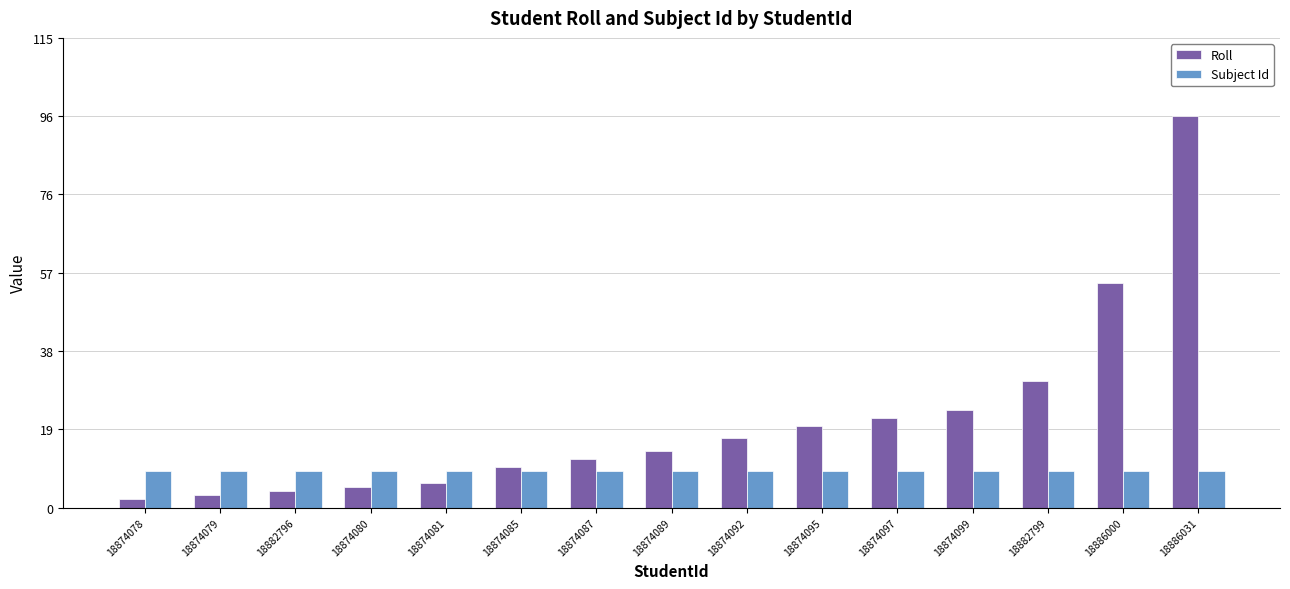

At how many categories does at least one series exceed 65?

1